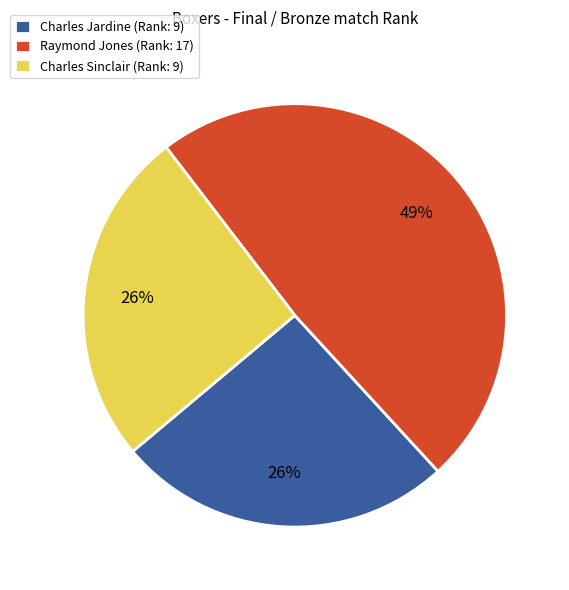

Combined, do Raymond Jones (Rank: 17) and Charles Jardine (Rank: 9) account for over 50%?

Yes